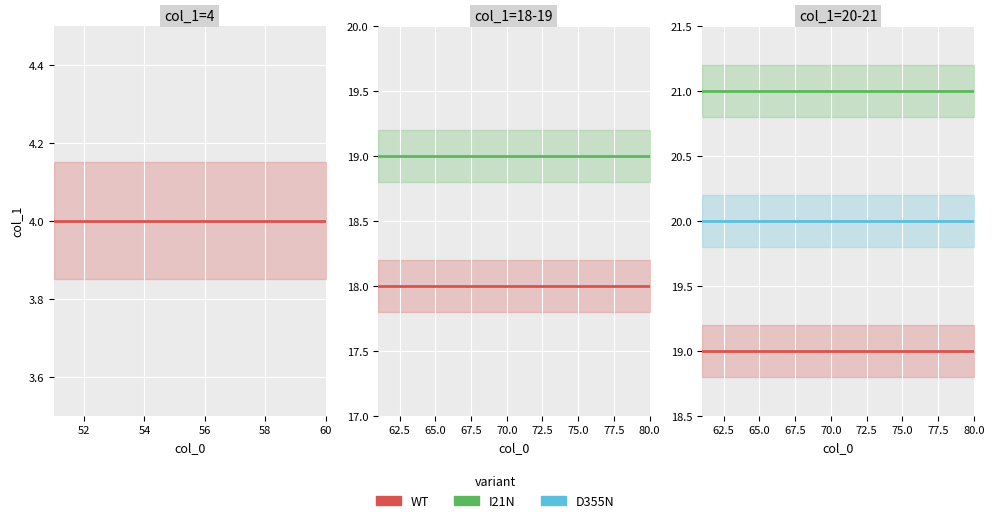

Rank the series by their average value, from lowest to highest.

WT, D355N, I21N